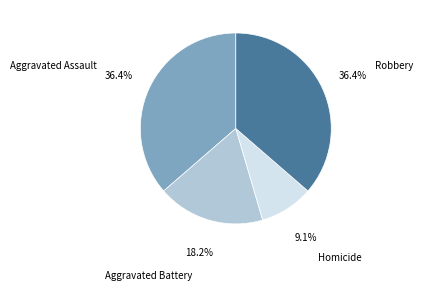

What percentage is the Aggravated Assault slice, to the nearest percent?

36%